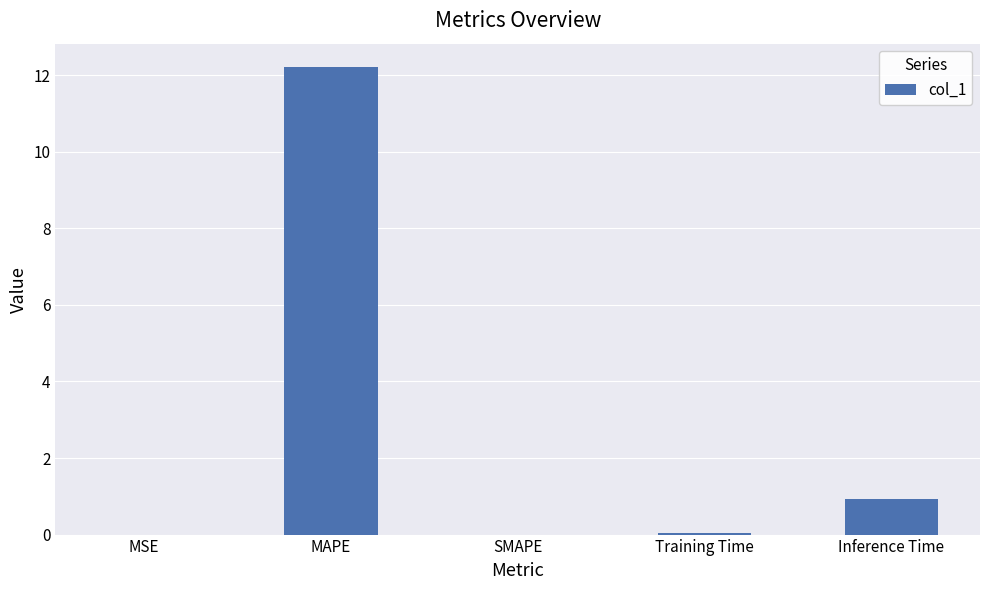

Is it true that the value at SMAPE is 0.0?

True